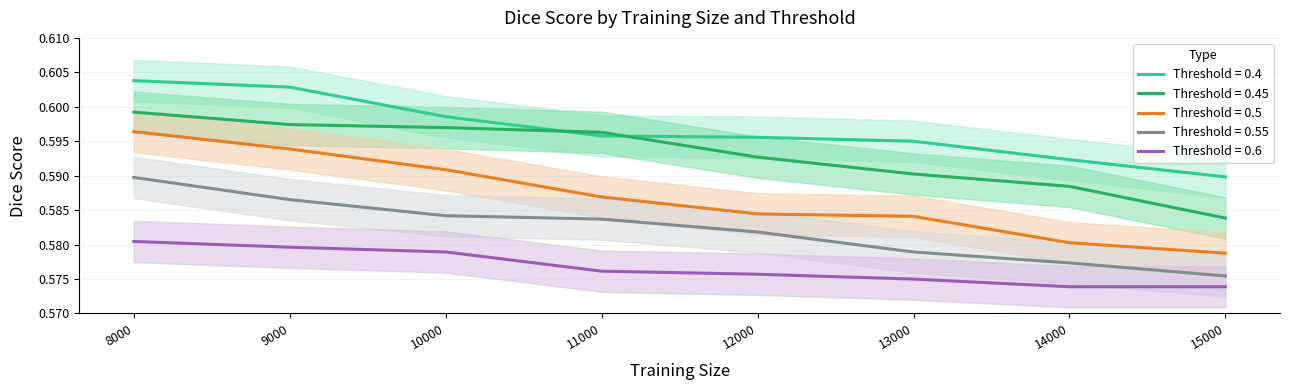

Count the threshold_0.5 values in the range 0 to 1.

8